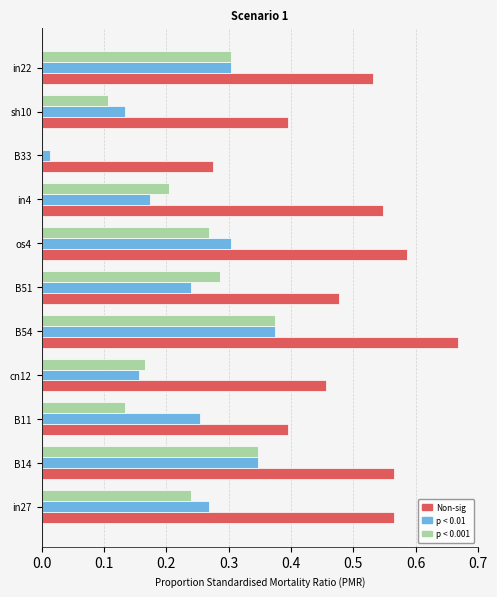

At which category is the sum across all series the highest?

B54